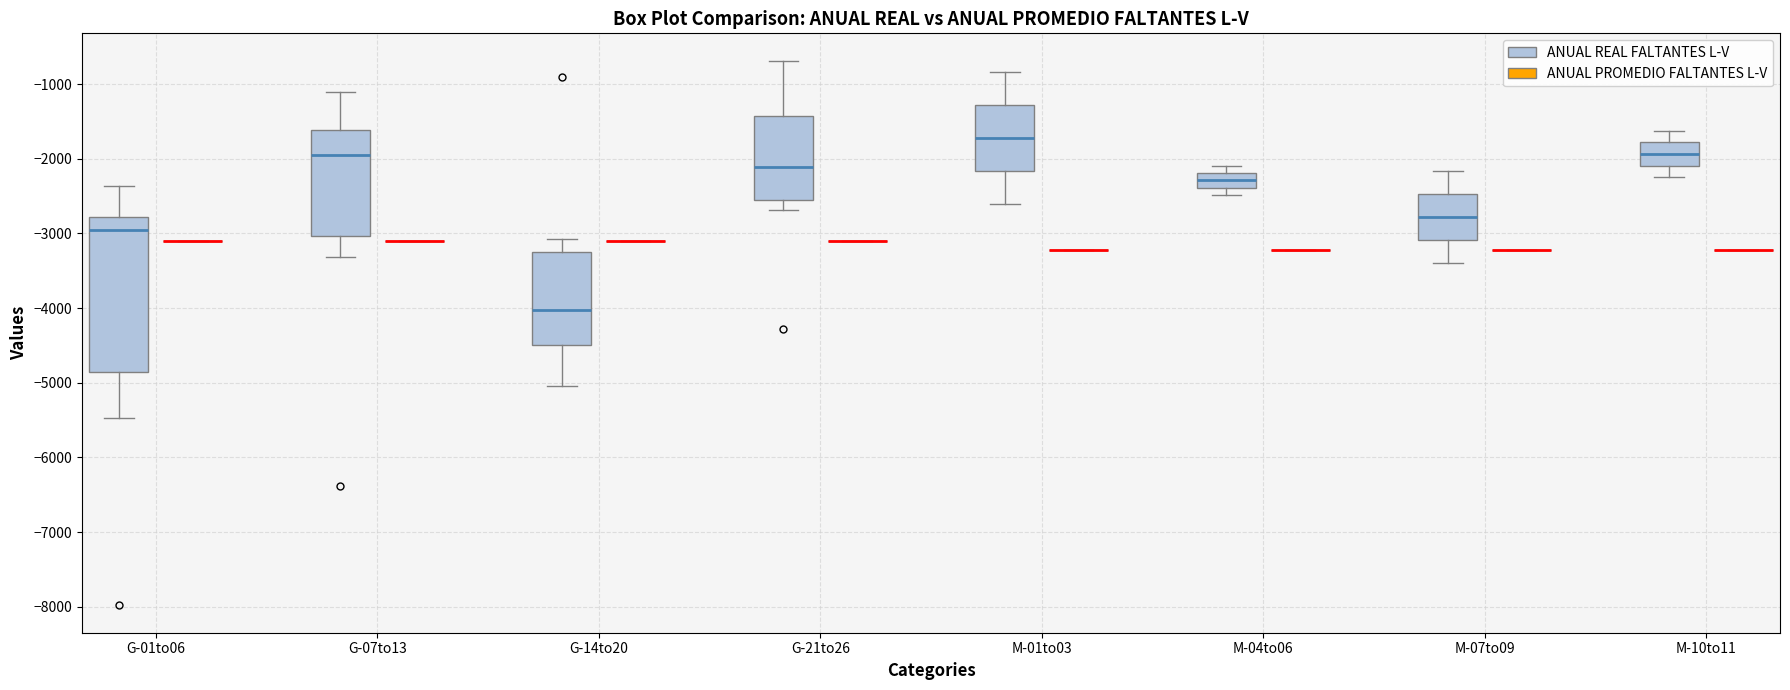

Reading left to right, read every box against the y-axis: the position of its median line, the range the box covers, and the ends of its whiskers. The values are not printed on the chart, so give them approximately, as read against the axis.

G-01to06 (ANUAL REAL FALTANTES L-V): median -3000, box -4800 to -2800, whiskers -5500 to -2400
G-01to06 (ANUAL PROMEDIO FALTANTES L-V): box collapsed to a line at -3100, whiskers -3100 to -3100
G-07to13 (ANUAL REAL FALTANTES L-V): median -1900, box -3000 to -1600, whiskers -3300 to -1100
G-07to13 (ANUAL PROMEDIO FALTANTES L-V): box collapsed to a line at -3100, whiskers -3100 to -3100
G-14to20 (ANUAL REAL FALTANTES L-V): median -4000, box -4500 to -3200, whiskers -5000 to -3100
G-14to20 (ANUAL PROMEDIO FALTANTES L-V): box collapsed to a line at -3100, whiskers -3100 to -3100
G-21to26 (ANUAL REAL FALTANTES L-V): median -2100, box -2500 to -1400, whiskers -2700 to -700
G-21to26 (ANUAL PROMEDIO FALTANTES L-V): box collapsed to a line at -3100, whiskers -3100 to -3100
M-01to03 (ANUAL REAL FALTANTES L-V): median -1700, box -2200 to -1300, whiskers -2600 to -800
M-01to03 (ANUAL PROMEDIO FALTANTES L-V): box collapsed to a line at -3200, whiskers -3200 to -3200
M-04to06 (ANUAL REAL FALTANTES L-V): median -2300, box -2400 to -2200, whiskers -2500 to -2100
M-04to06 (ANUAL PROMEDIO FALTANTES L-V): box collapsed to a line at -3200, whiskers -3200 to -3200
M-07to09 (ANUAL REAL FALTANTES L-V): median -2800, box -3100 to -2500, whiskers -3400 to -2200
M-07to09 (ANUAL PROMEDIO FALTANTES L-V): box collapsed to a line at -3200, whiskers -3200 to -3200
M-10to11 (ANUAL REAL FALTANTES L-V): median -1900, box -2100 to -1800, whiskers -2300 to -1600
M-10to11 (ANUAL PROMEDIO FALTANTES L-V): box collapsed to a line at -3200, whiskers -3200 to -3200